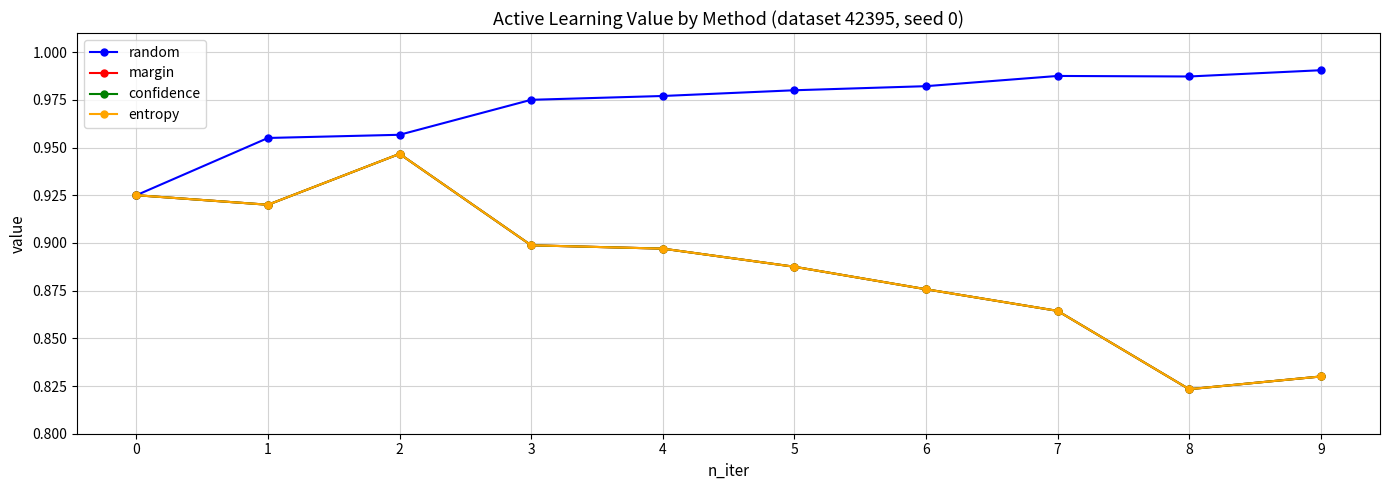

Where is confidence nearest to the value 0?

8